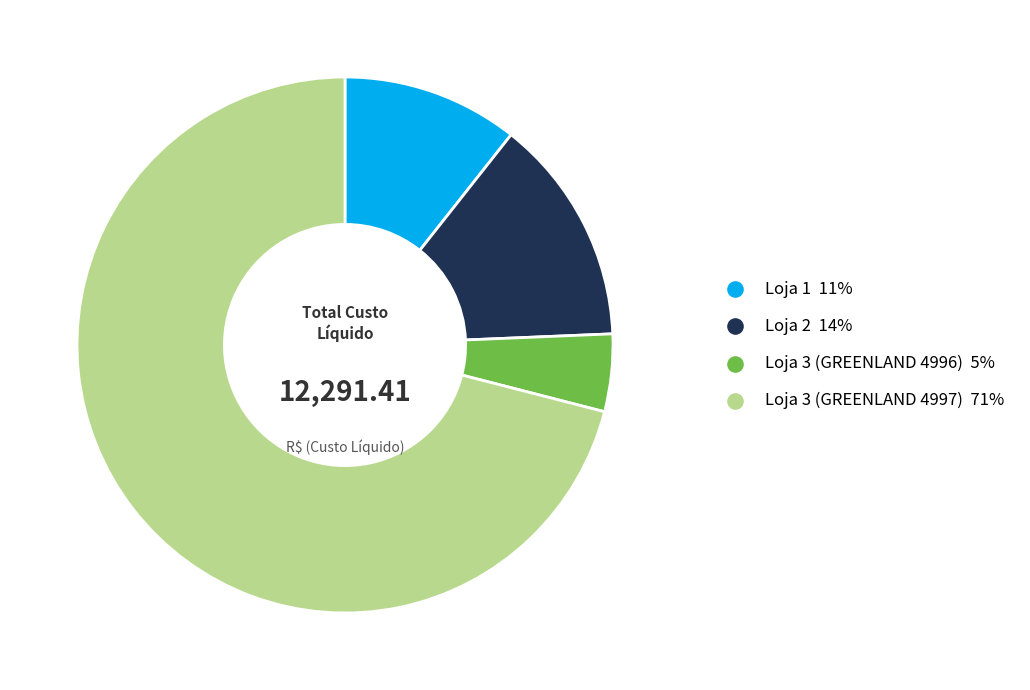

What is the majority slice?

Loja 3 (GREENLAND 4997)